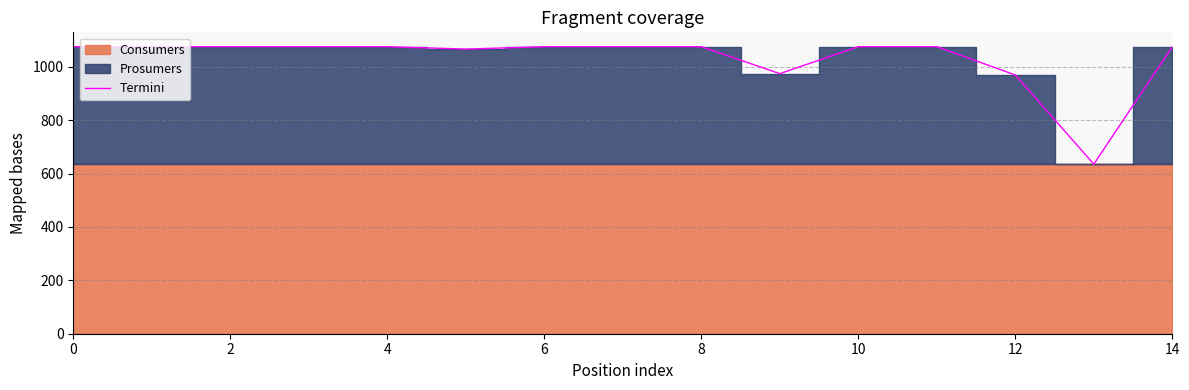

At which category does the chart reach its minimum across all series?

13